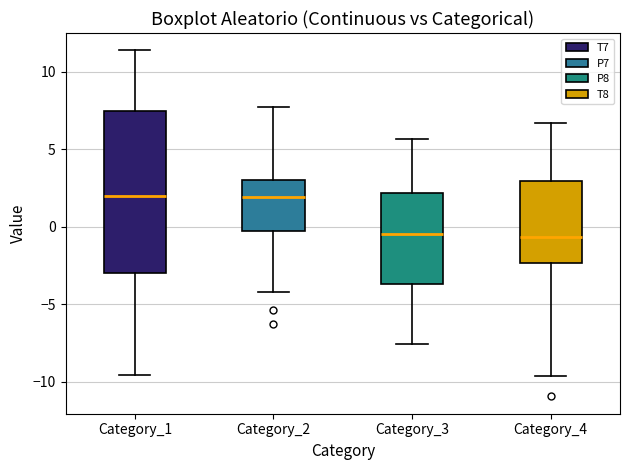

Comparing the boxes themselves (not the whiskers), which one is the tallest?

Category_1